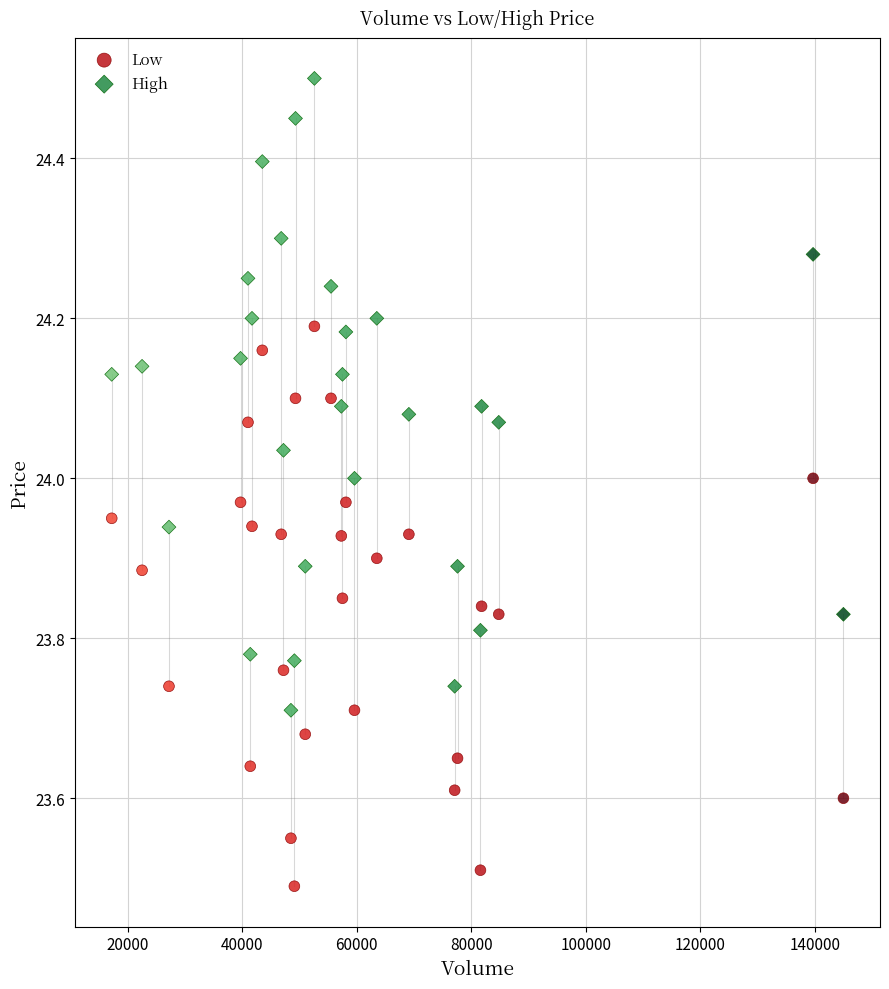

Across all data points, what is the range of X values (max minus min)?

127800.0